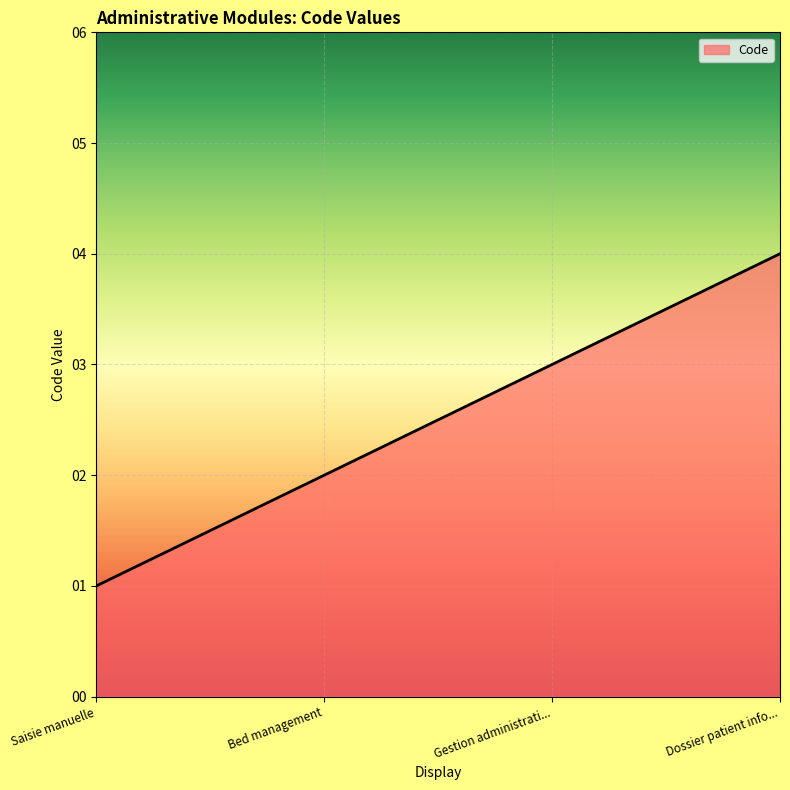

Count the values in the range 2 to 4.

3